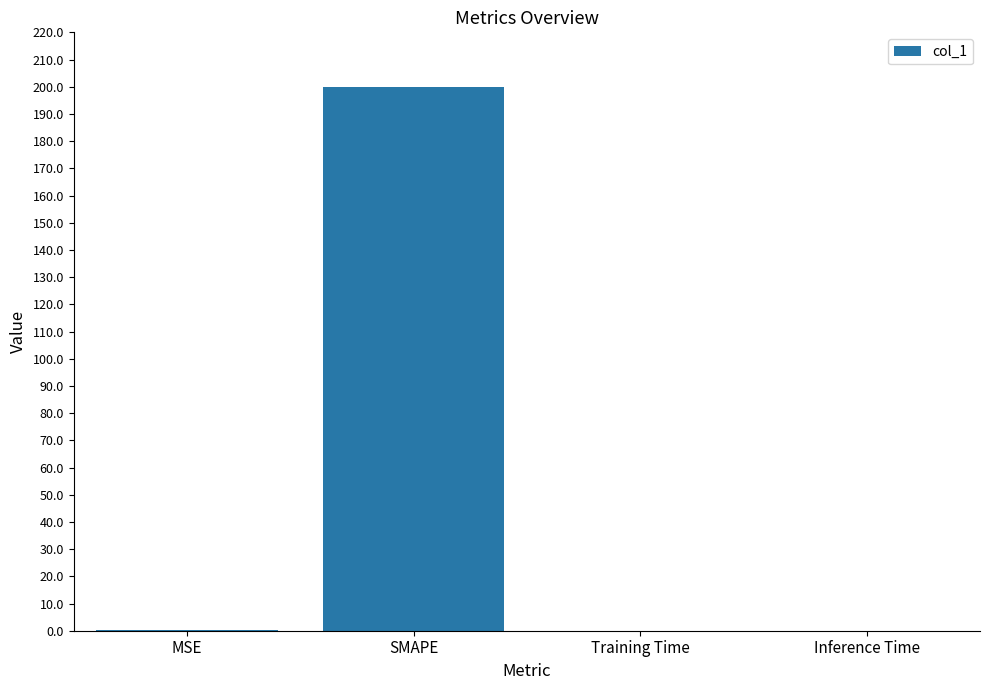

The chart shows a value of 69.7 at SMAPE. True or false?

False